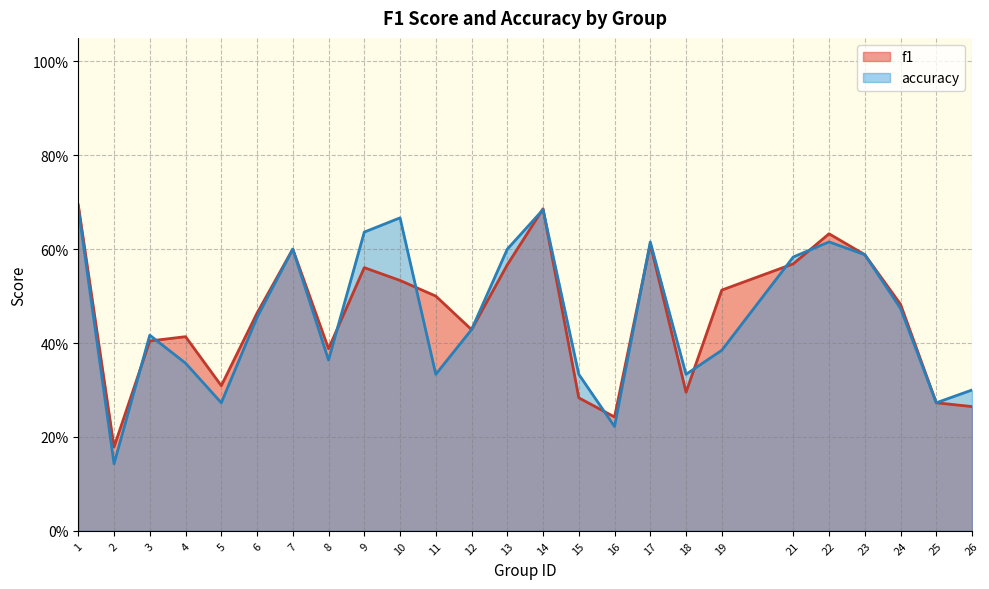

Rank the series at 1 from lowest to highest value.

accuracy, f1